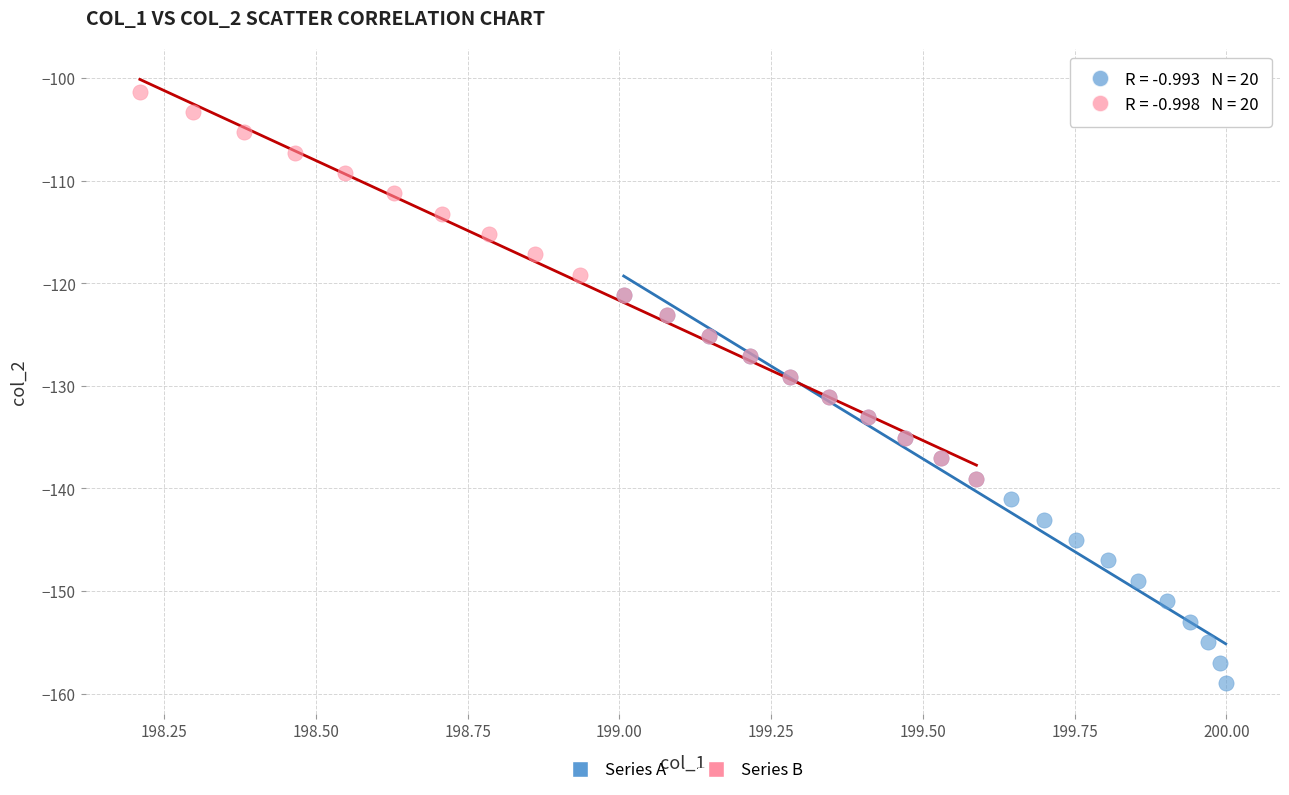

Which series contains the lowest Y value?

Series A